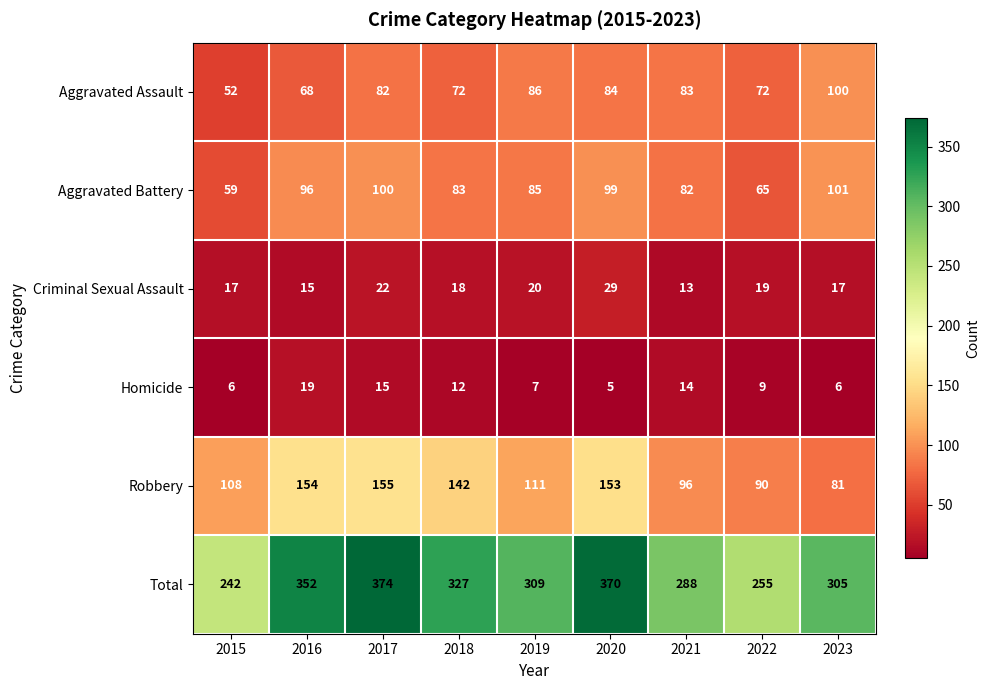

Which series has the widest spread of values?

Total